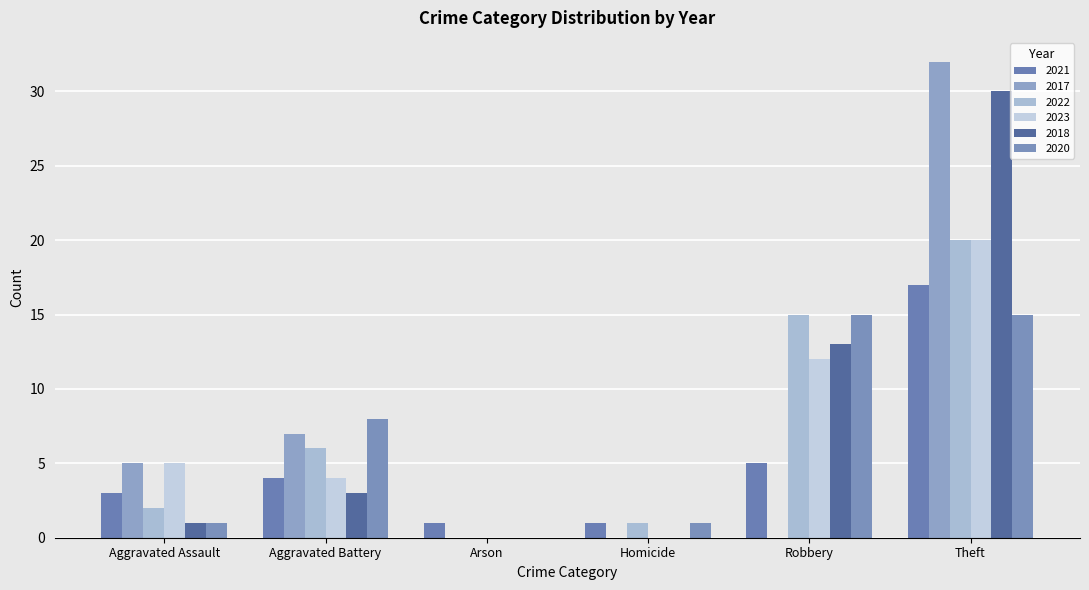

Count the number of categories in the chart.

6